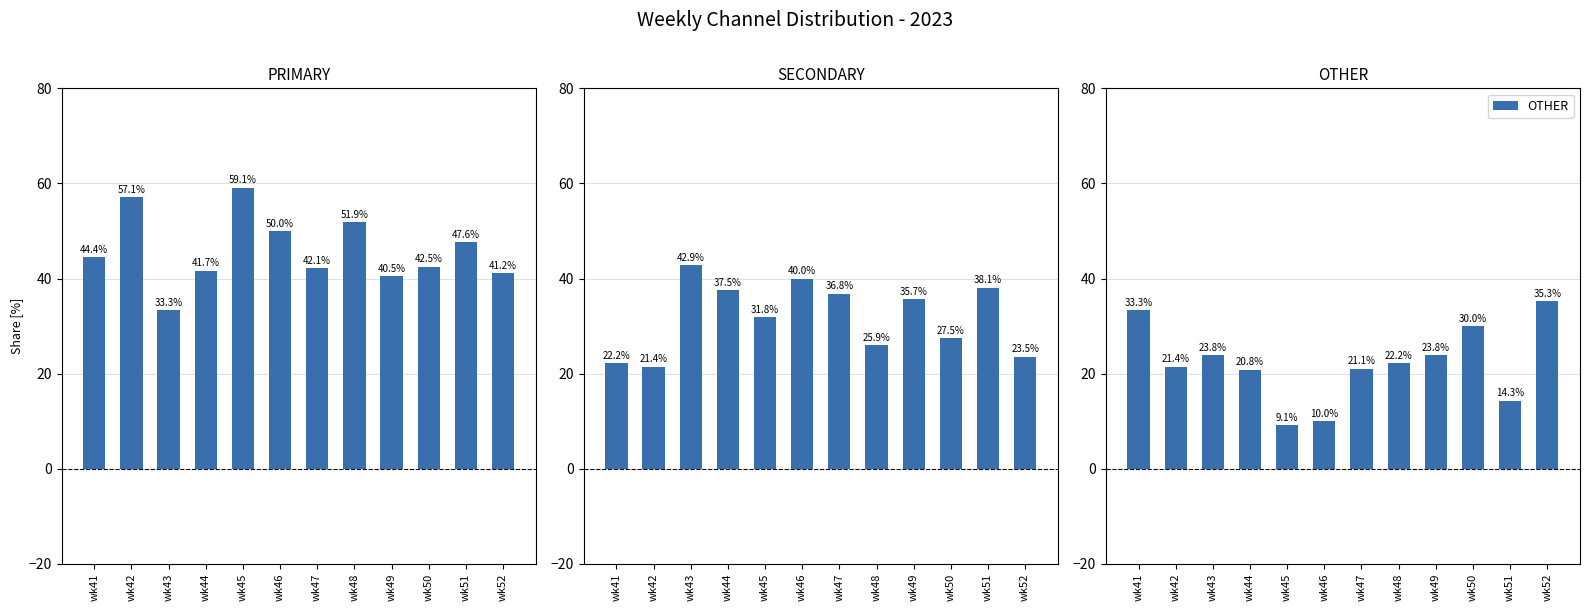

What is the value of the OTHER bar at the 1st from the left?

33.3